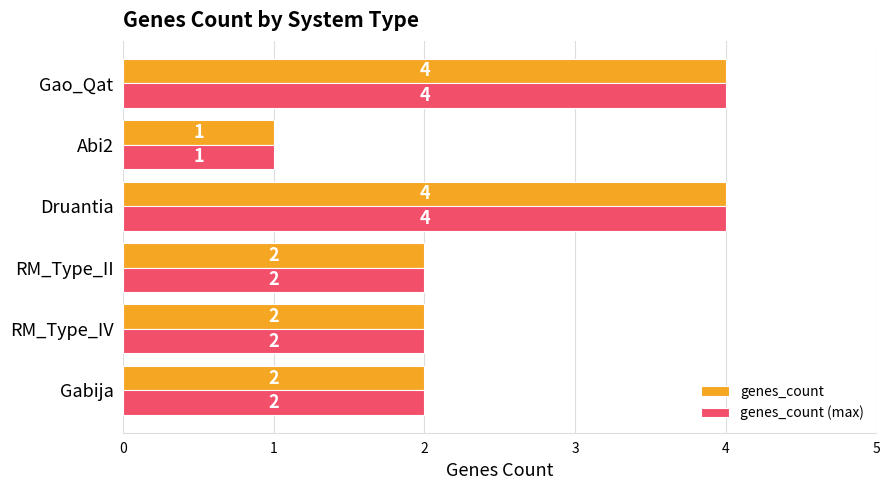

What is the sum of all genes_count values?

15